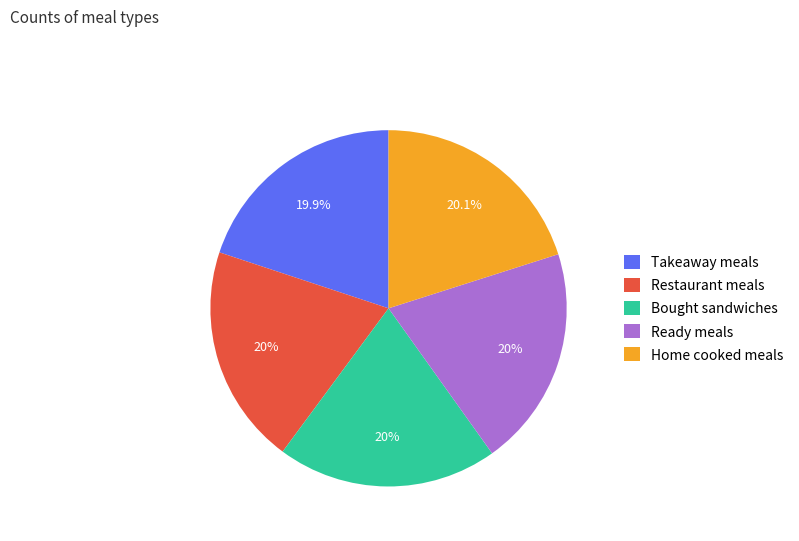

What portion of the pie excludes Home cooked meals?

79.9%